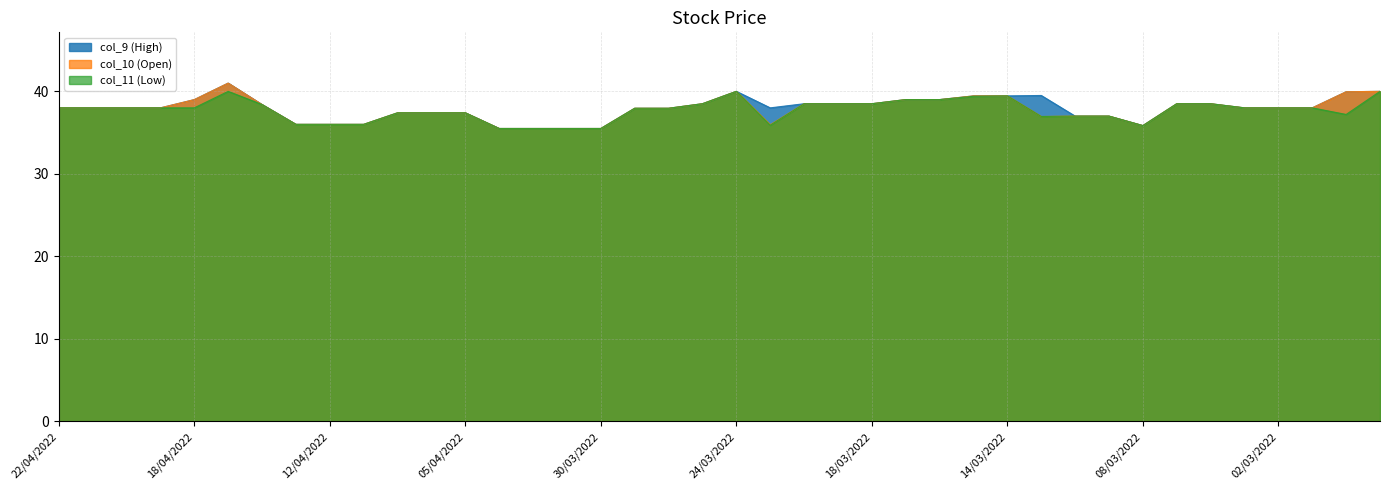

What is the sum of all col_9 (High) values?

1517.7